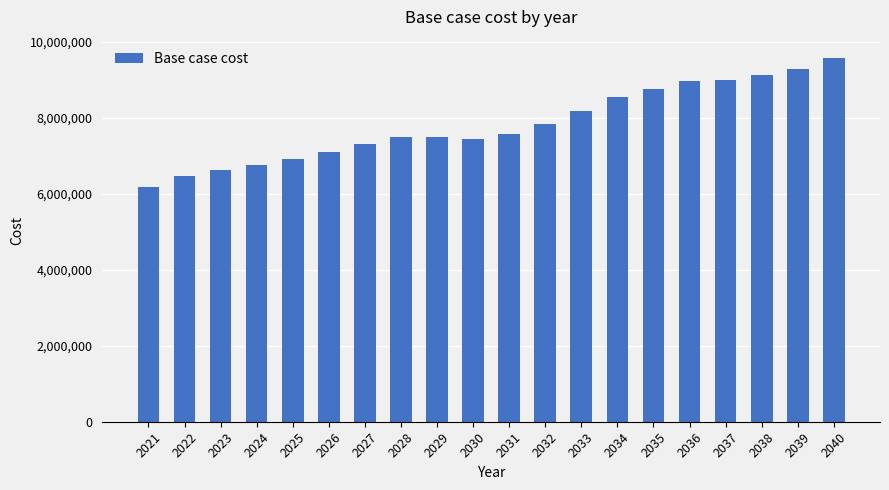

Which category has the highest value across all series?

2040